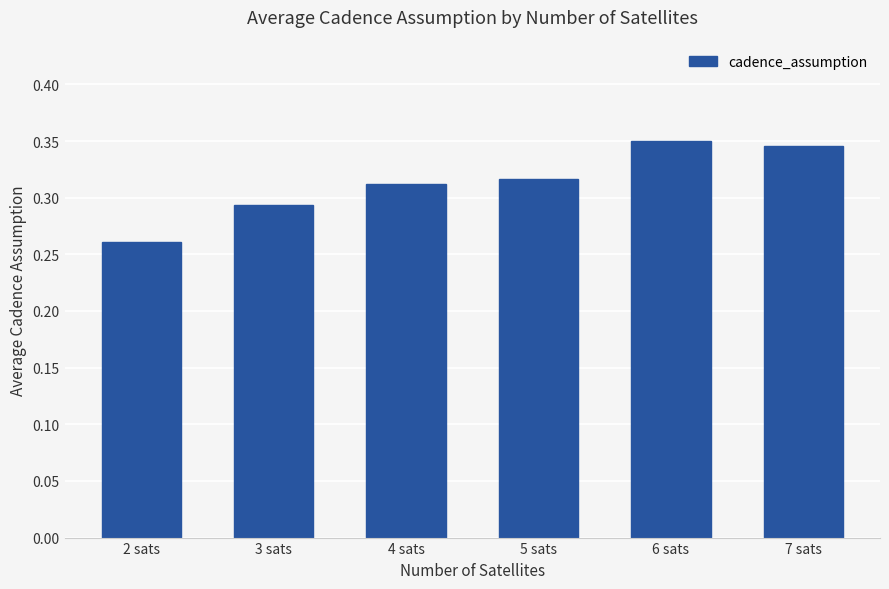

The chart shows a value of 0.1 at 4 sats. True or false?

False